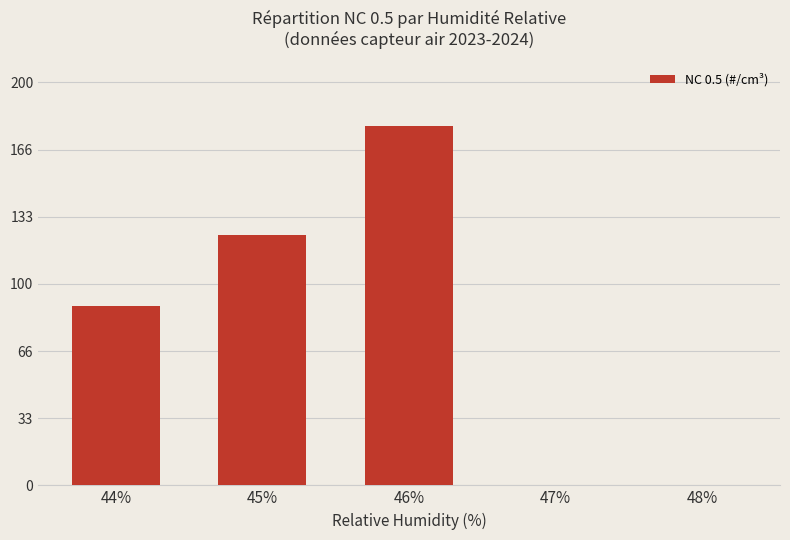

What is the sum of the values at 48% and 44%?

89.0